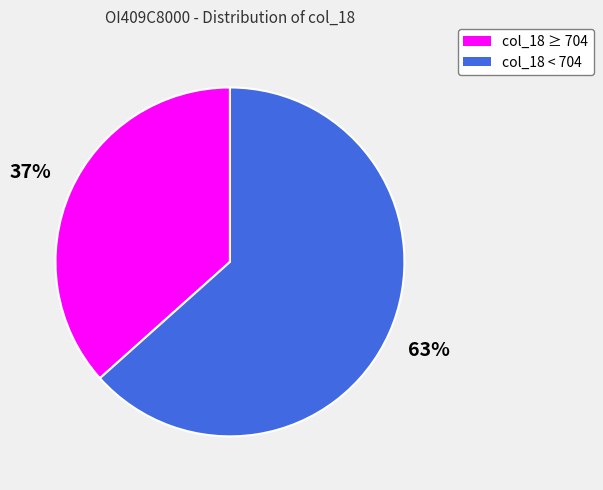

Is there a majority slice in this chart?

Yes